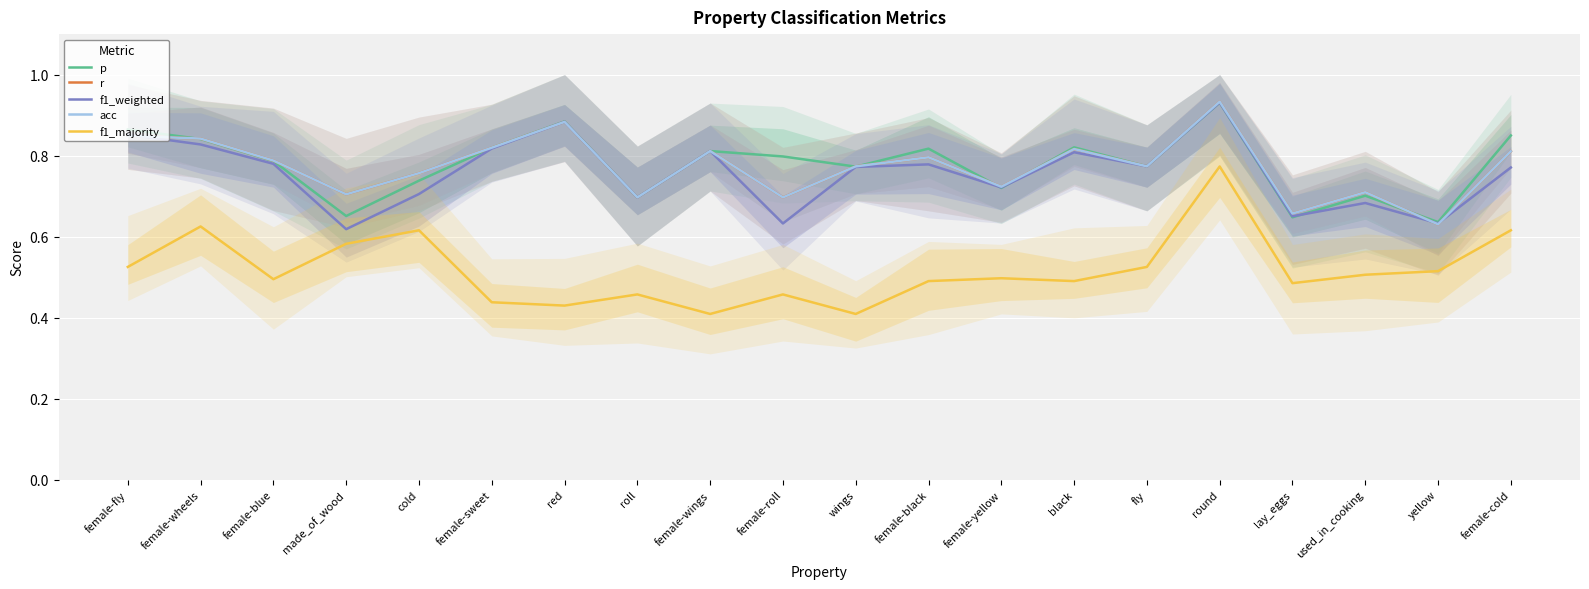

List the series in order of their peak value, highest first.

r, acc, f1_weighted, p, f1_majority